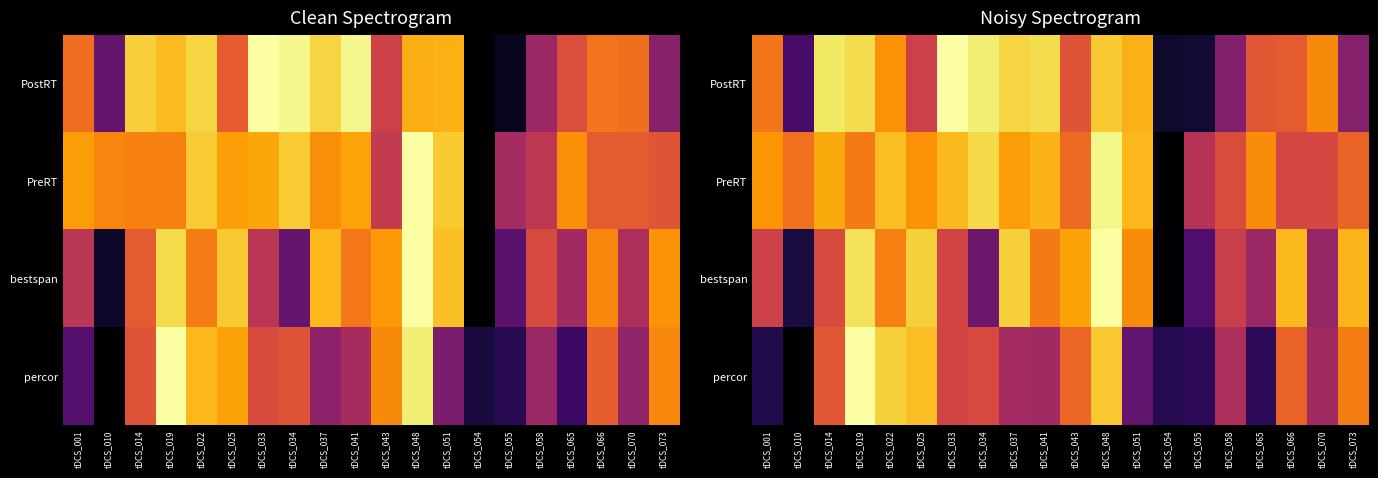

Which label corresponds to the smallest value in the chart?

tDCS_054